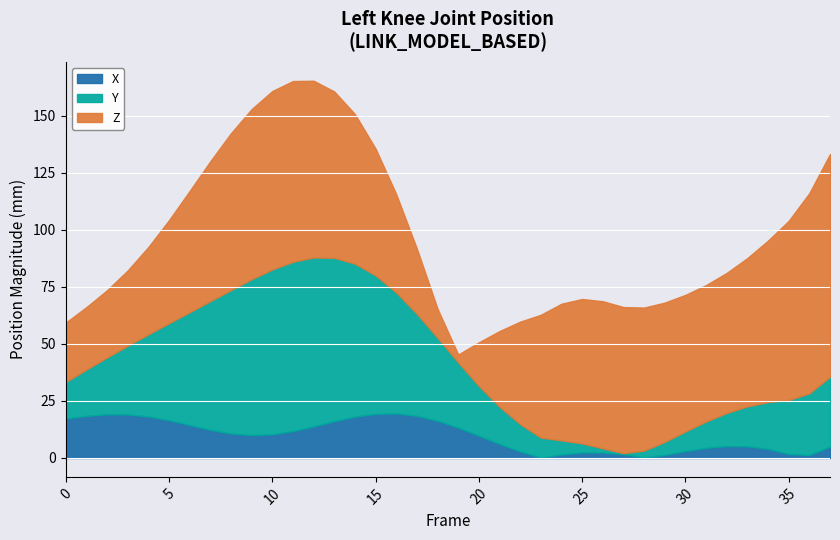

True or false: X has more than 0 interior local peaks.

True